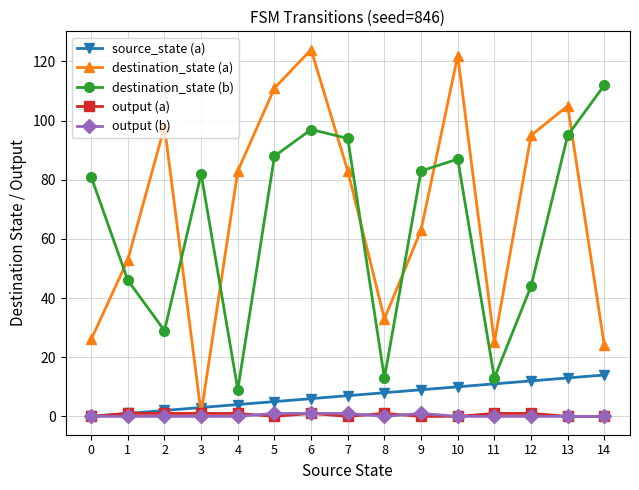

What is the value of the destination_state (a) point at the 10th from the left?

63